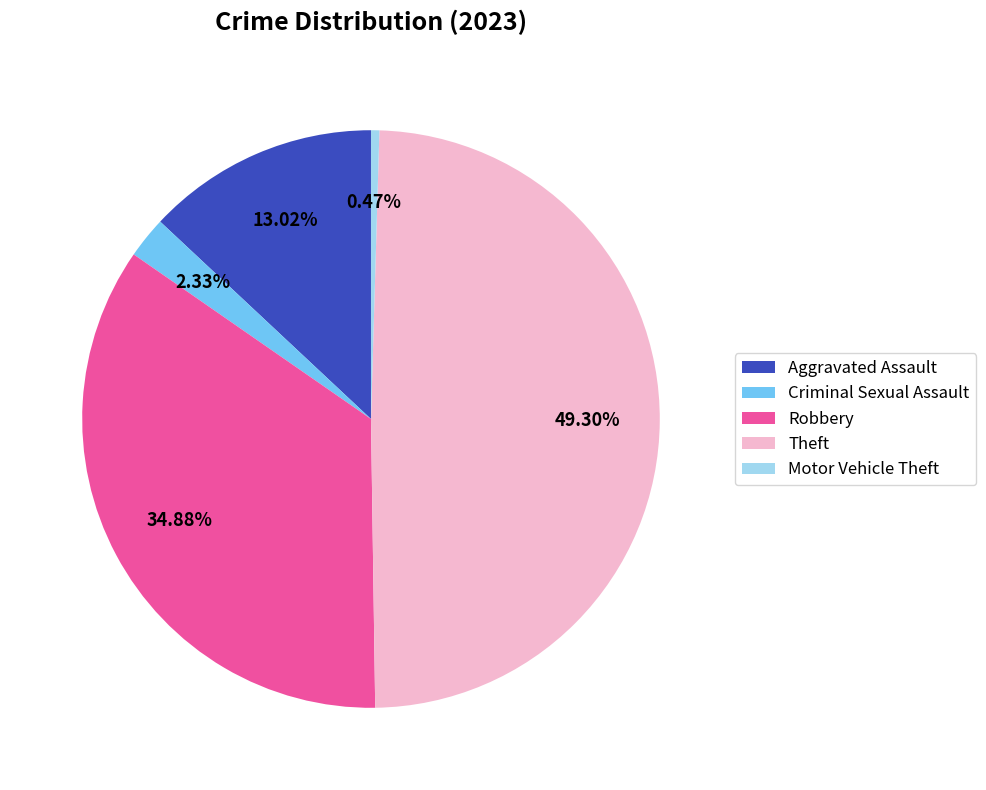

Count the number of slices in the pie.

5